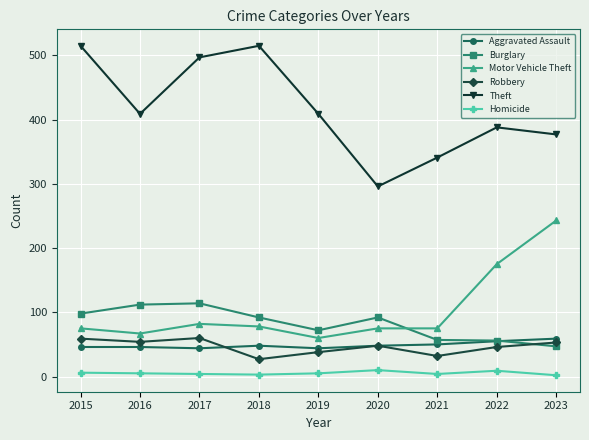

What is the difference between the highest and lowest values at 2019?

404